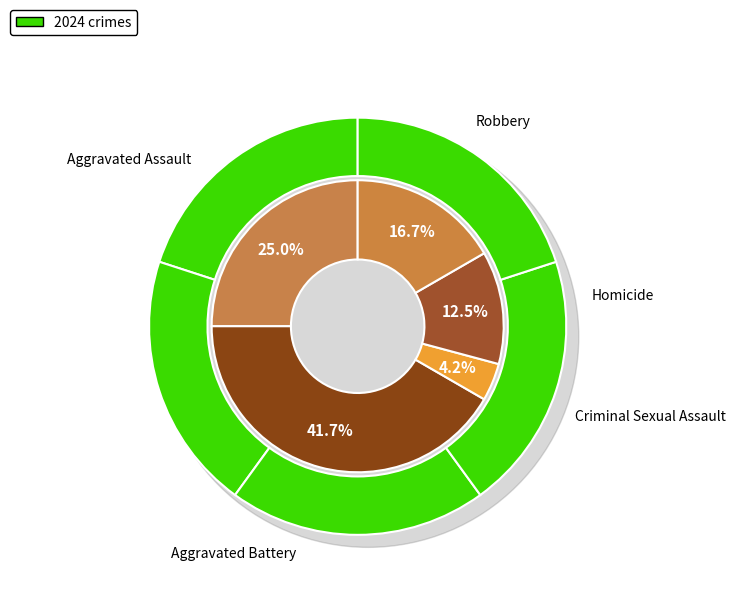

Does Robbery account for over 50% of the chart?

No